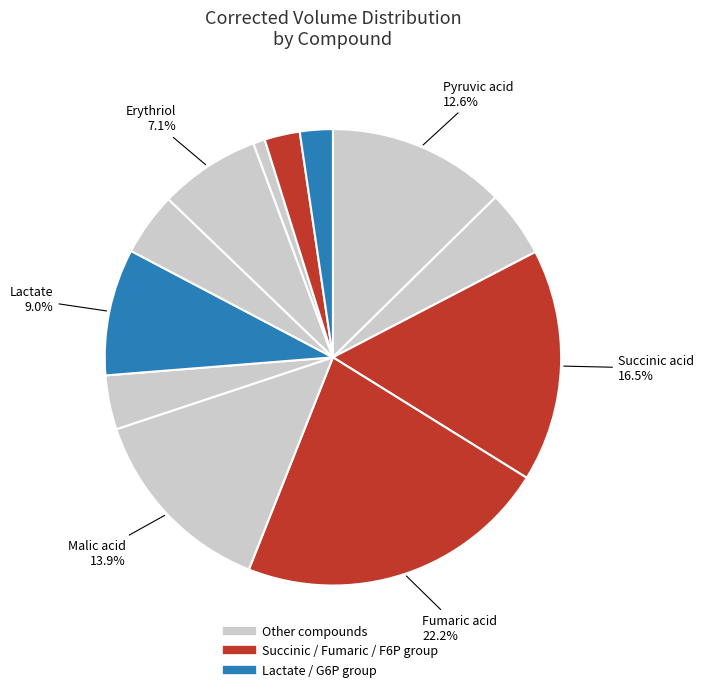

To the nearest percent, what is the difference between the largest and smallest slice percentages?

21%